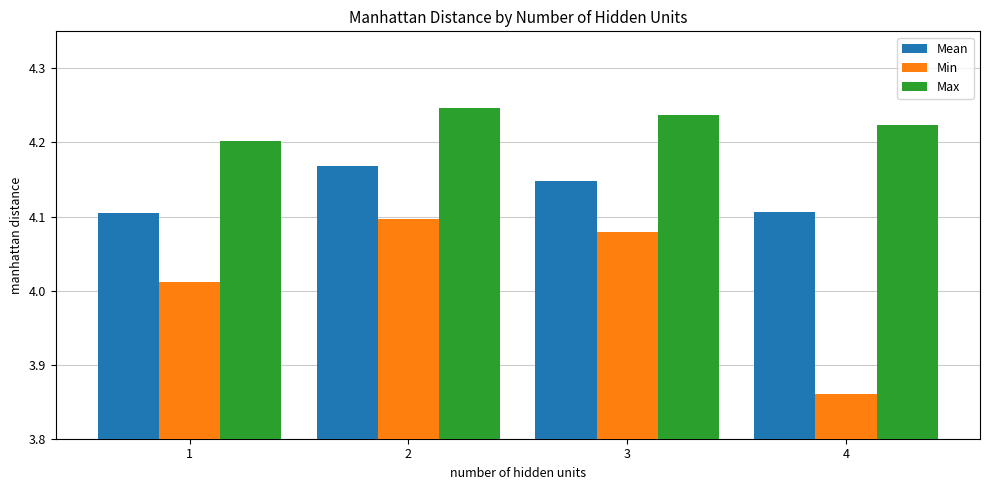

What are all the series names shown in the legend?

Mean, Min, Max